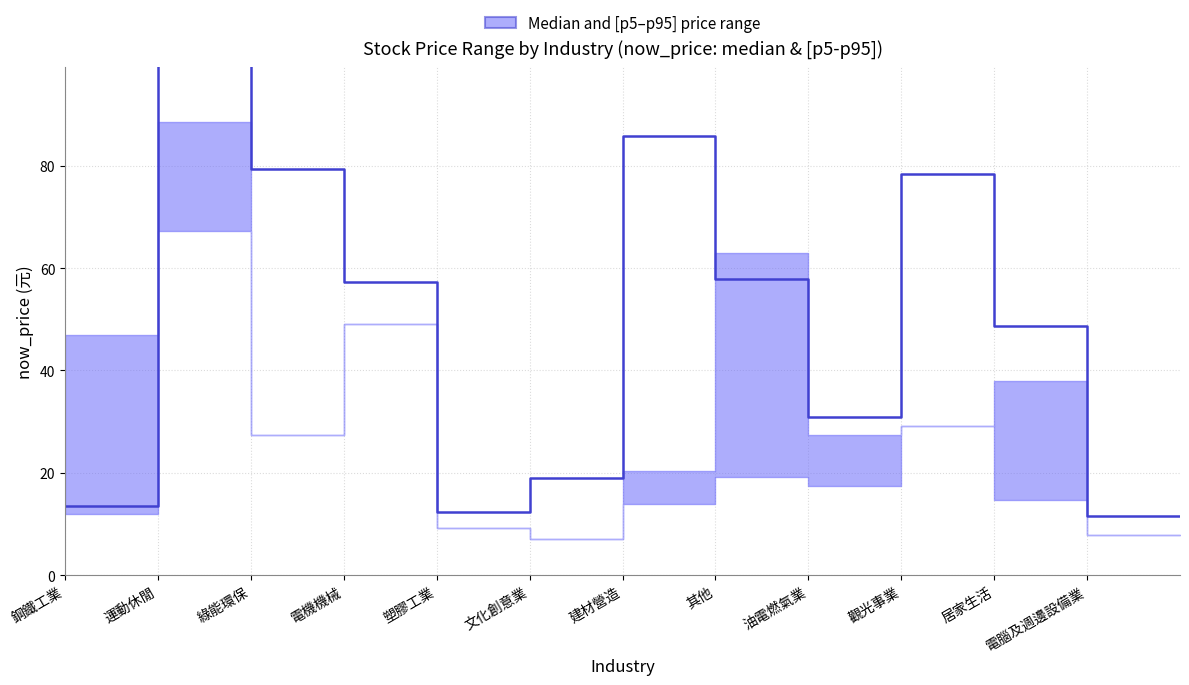

Read the value at 觀光事業.

78.4